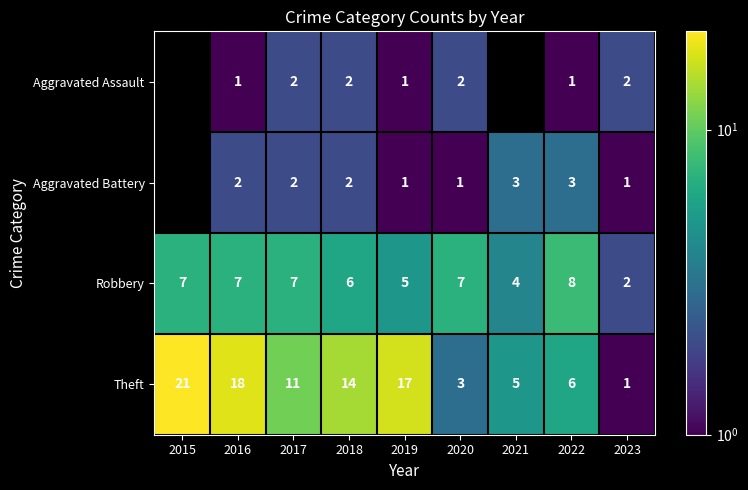

Is it true that Robbery equals 7.2 at 2021?

False